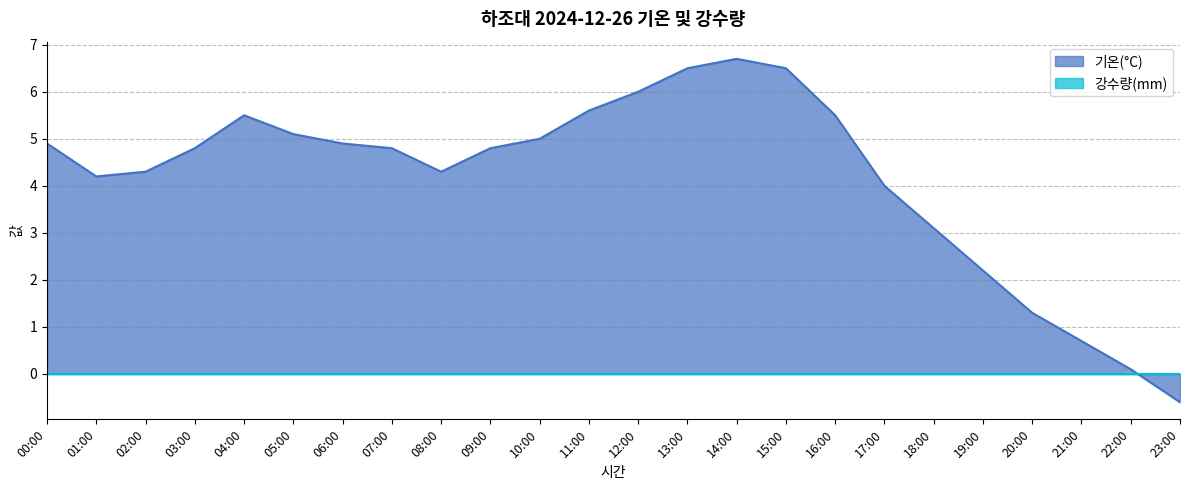

At which label is 기온(°C) closest to 3?

18:00